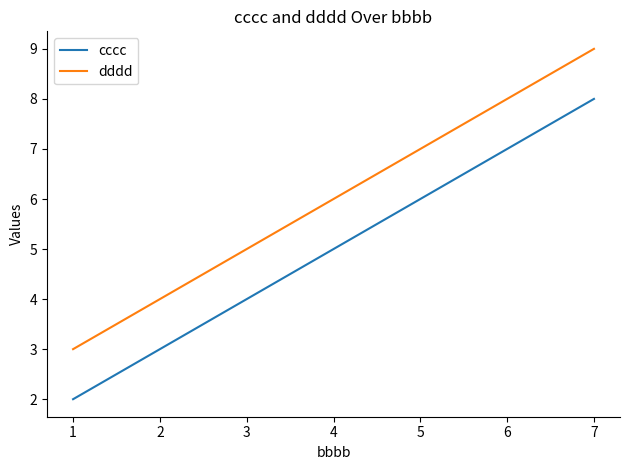

At which label does cccc reach its peak?

7